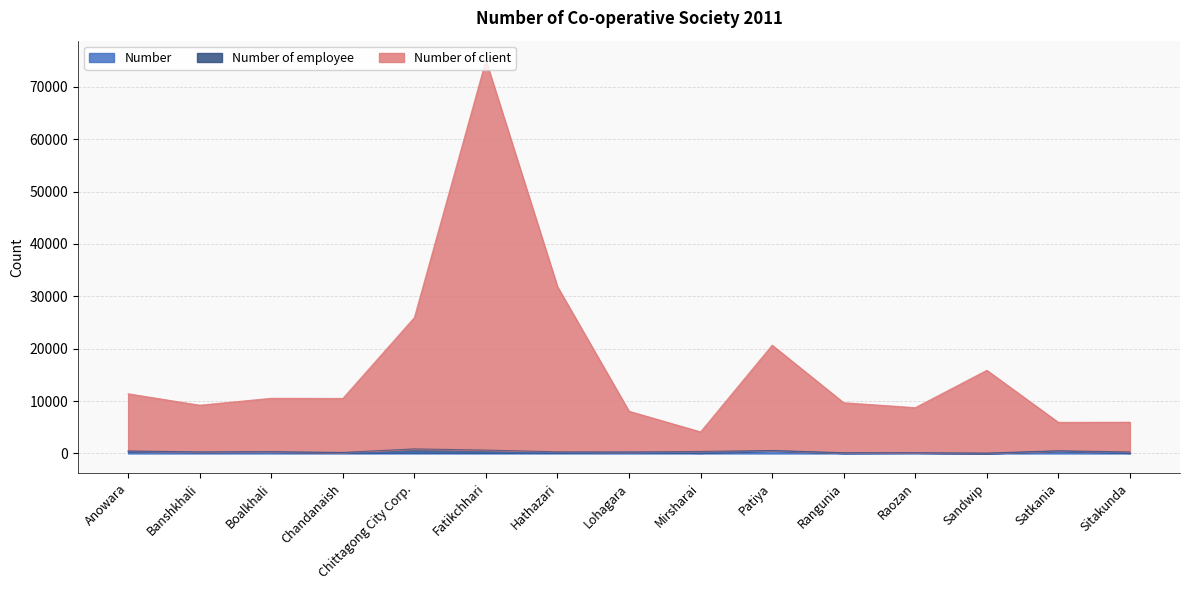

What is the difference between the Number values at Sitakunda and Lohagara?

161